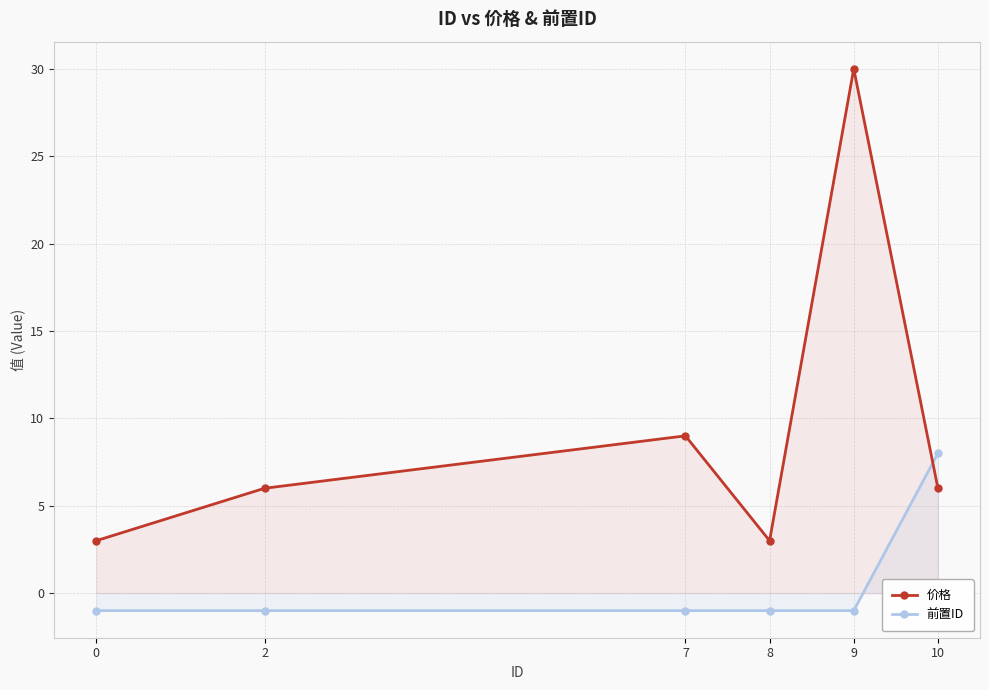

What is the average value of the 价格 series?

10